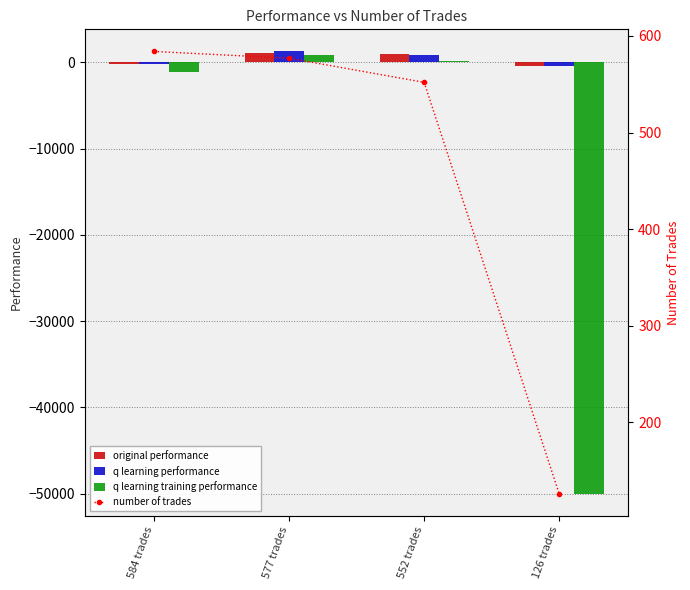

Where does the q learning performance series first go above 904?

577 trades